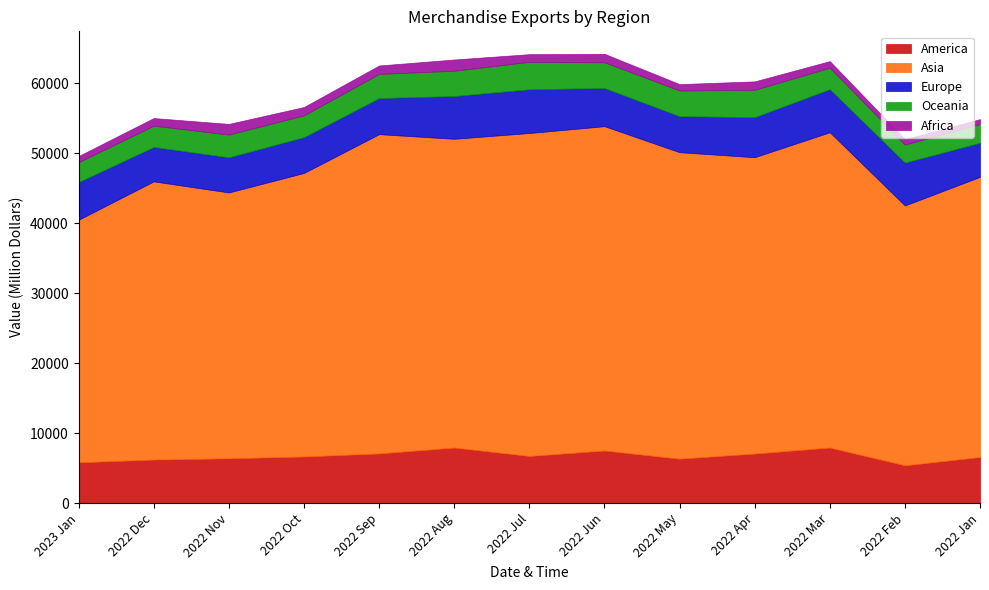

Which has a higher value, 2022 Jul or 2022 Feb?

2022 Jul